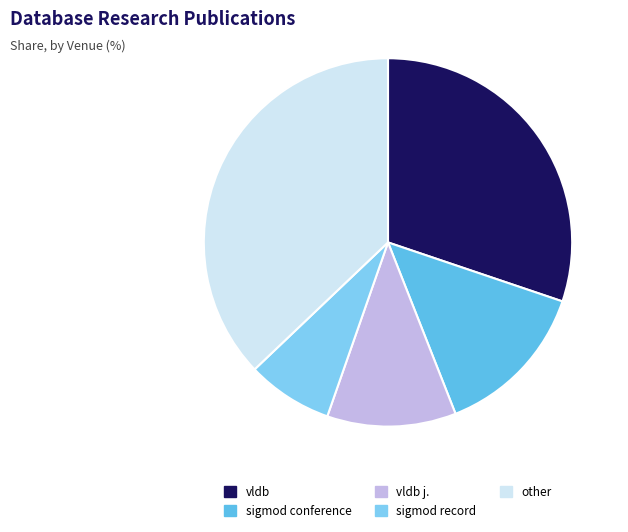

How many slices are in this pie chart?

5